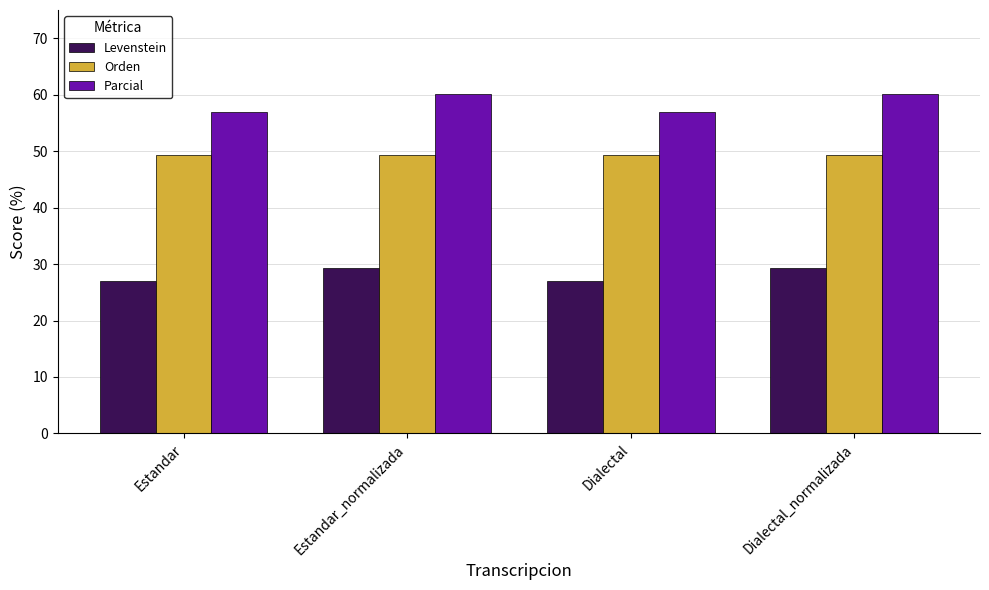

Rank the series by their average value, from highest to lowest.

Parcial, Orden, Levenstein